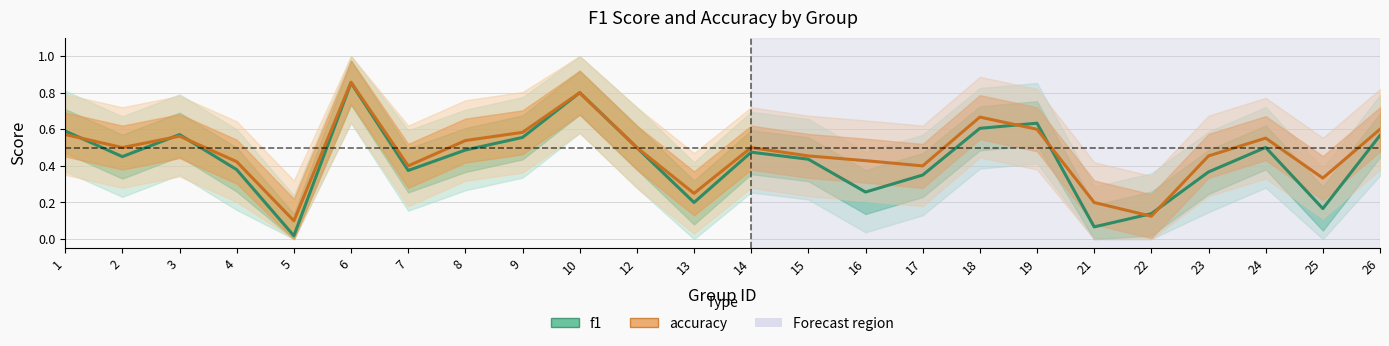

Where is accuracy nearest to the value 0?

5